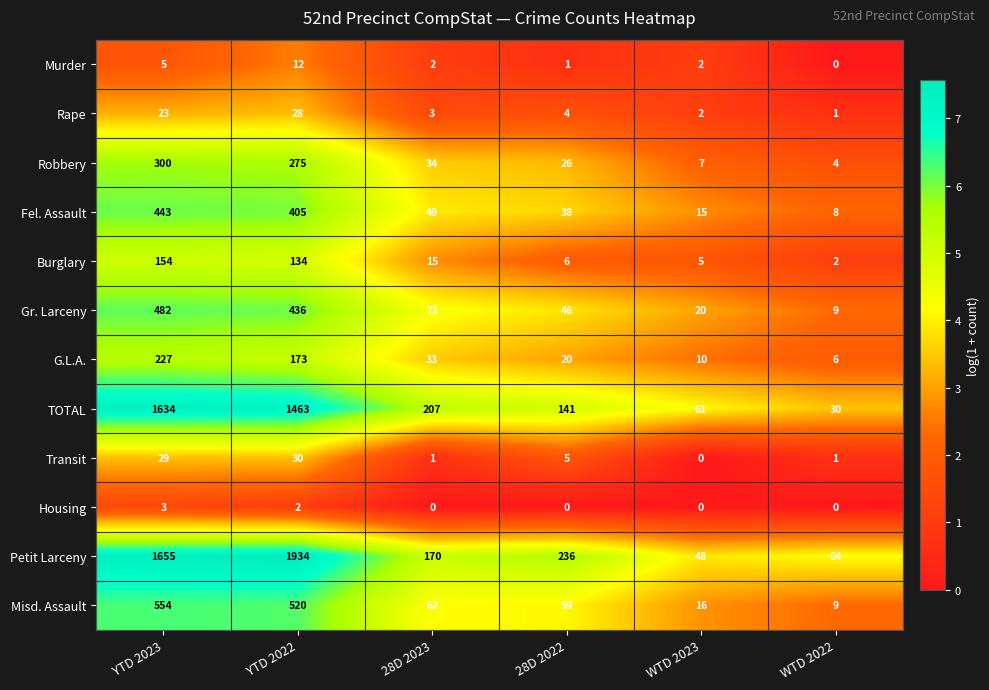

What is the total value across all series at YTD 2022?

5412